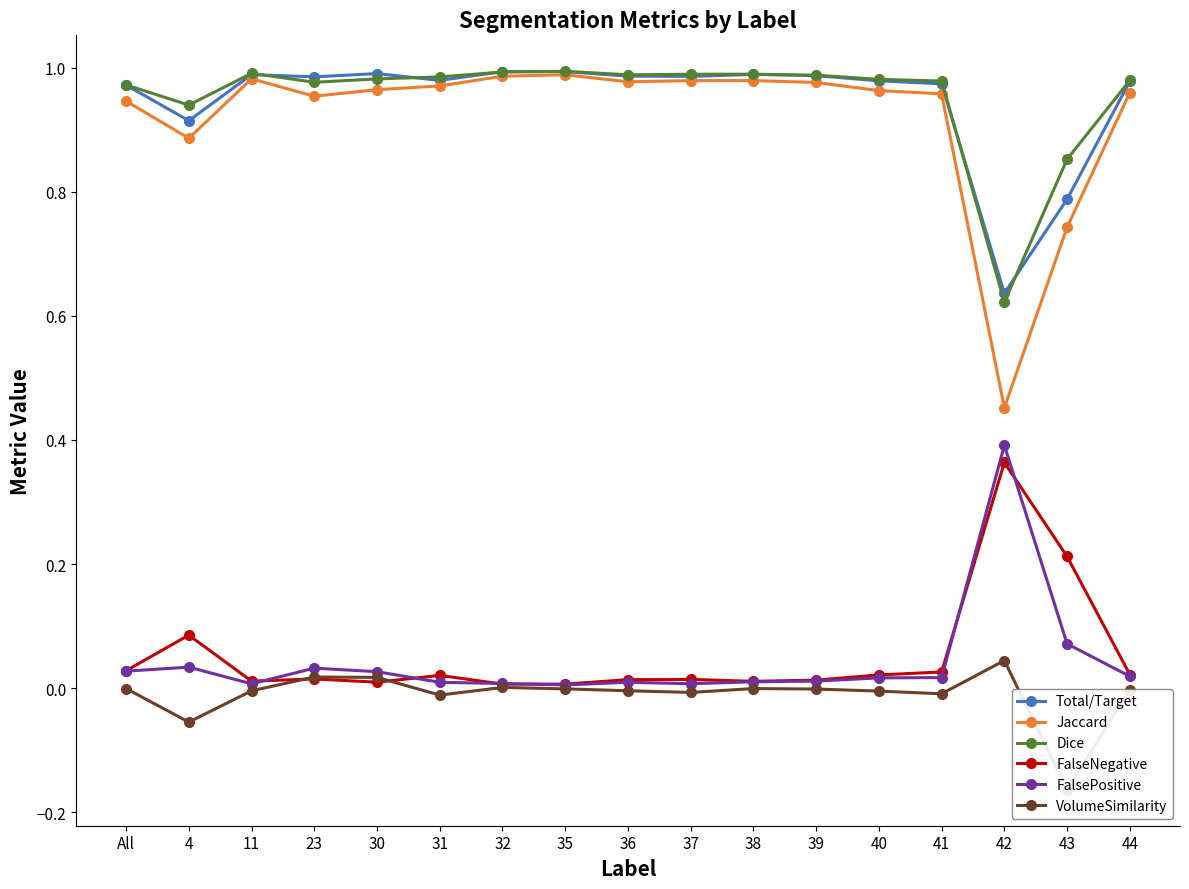

Reading left to right, what are all the values shown in this chart?

Total/Target: All=1.0	4=0.9	11=1.0	23=1.0	30=1.0	31=1.0	32=1.0	35=1.0	36=1.0	37=1.0	38=1.0	39=1.0	40=1.0	41=1.0	42=0.6	43=0.8	44=1.0
Jaccard: All=0.9	4=0.9	11=1.0	23=1.0	30=1.0	31=1.0	32=1.0	35=1.0	36=1.0	37=1.0	38=1.0	39=1.0	40=1.0	41=1.0	42=0.5	43=0.7	44=1.0
Dice: All=1.0	4=0.9	11=1.0	23=1.0	30=1.0	31=1.0	32=1.0	35=1.0	36=1.0	37=1.0	38=1.0	39=1.0	40=1.0	41=1.0	42=0.6	43=0.9	44=1.0
FalseNegative: All=0.0	4=0.1	11=0.0	23=0.0	30=0.0	31=0.0	32=0.0	35=0.0	36=0.0	37=0.0	38=0.0	39=0.0	40=0.0	41=0.0	42=0.4	43=0.2	44=0.0
FalsePositive: All=0.0	4=0.0	11=0.0	23=0.0	30=0.0	31=0.0	32=0.0	35=0.0	36=0.0	37=0.0	38=0.0	39=0.0	40=0.0	41=0.0	42=0.4	43=0.1	44=0.0
VolumeSimilarity: All=-0.0	4=-0.1	11=-0.0	23=0.0	30=0.0	31=-0.0	32=0.0	35=-0.0	36=-0.0	37=-0.0	38=-0.0	39=-0.0	40=-0.0	41=-0.0	42=0.0	43=-0.2	44=-0.0